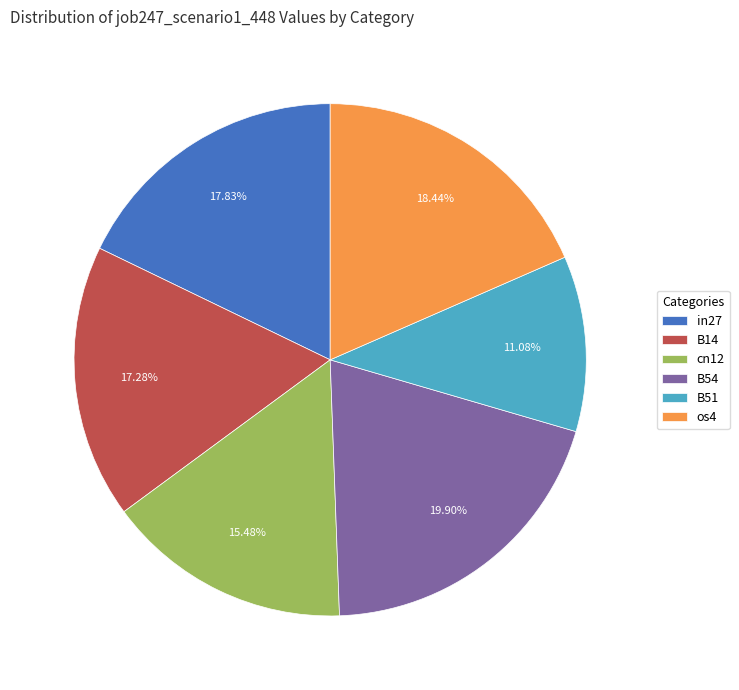

Rank the categories by value from highest to lowest.

B54, os4, in27, B14, cn12, B51